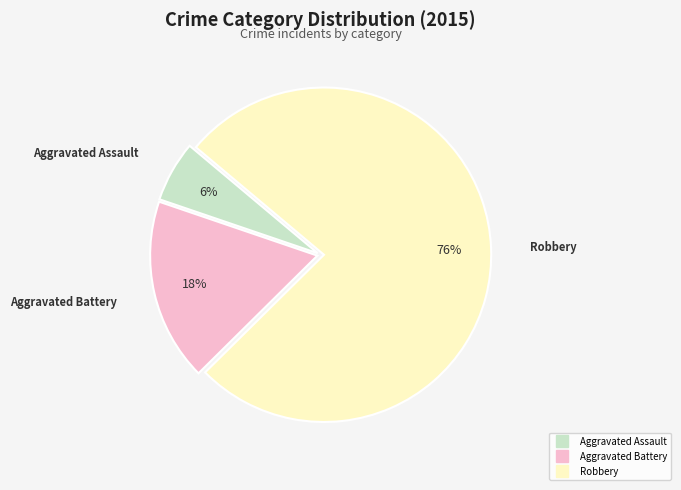

Approximately how many times larger is the value at Aggravated Assault compared to Robbery?

0.1